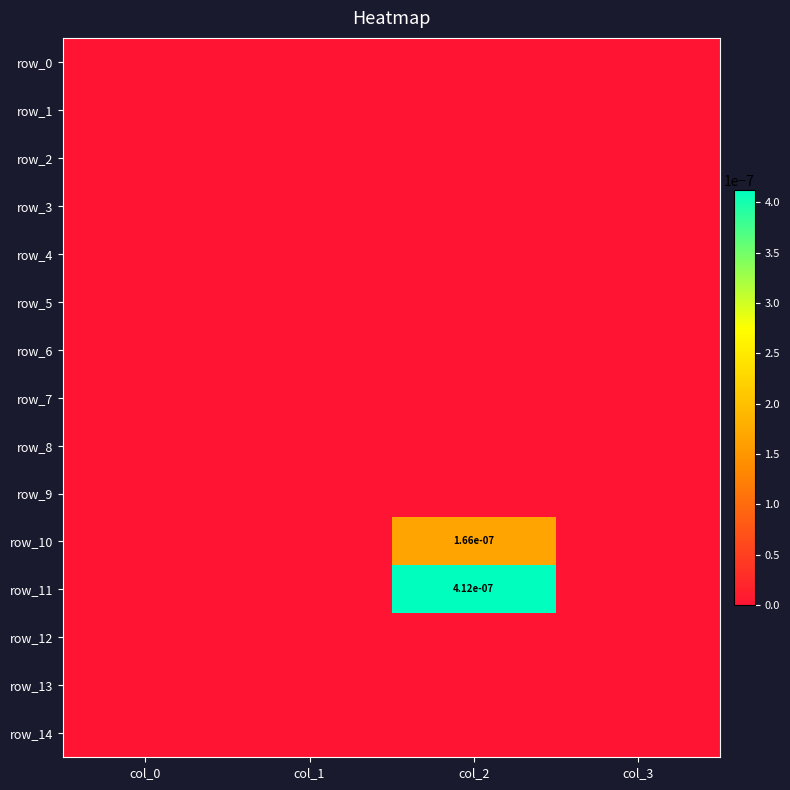

Which series has the largest total across all categories?

row_11